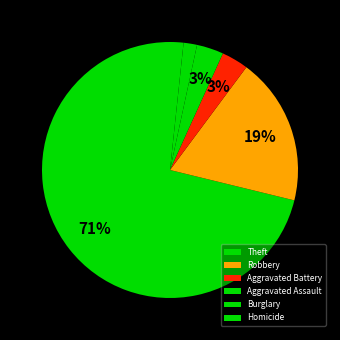

How many segments does this pie chart have?

6